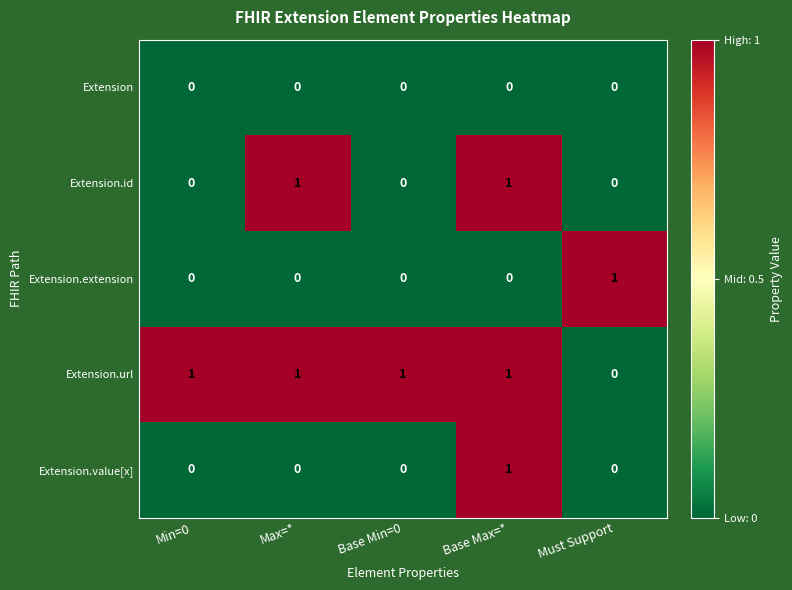

The value of Extension.value[x] at Base Min=0 is 0. True or false?

True